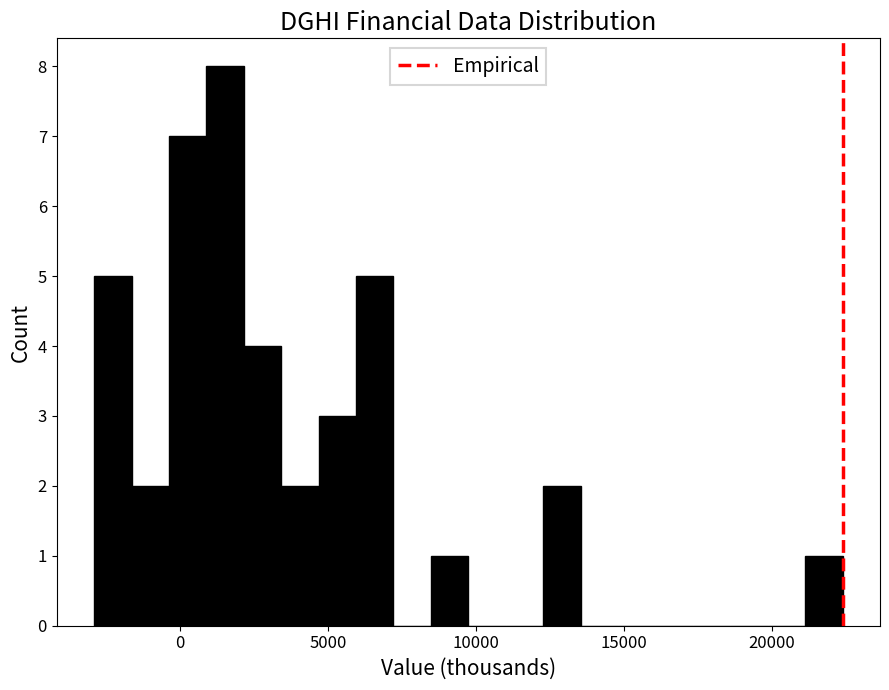

Read against the x-axis, roughly where is the centre of the tallest bar?

1500